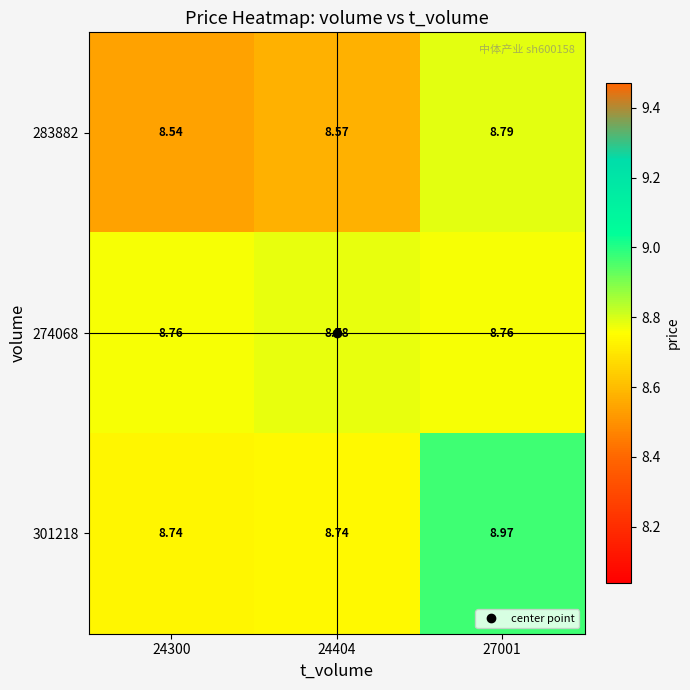

Is the value of 274068 at 24404 greater than the value of 301218 at 24404?

Yes